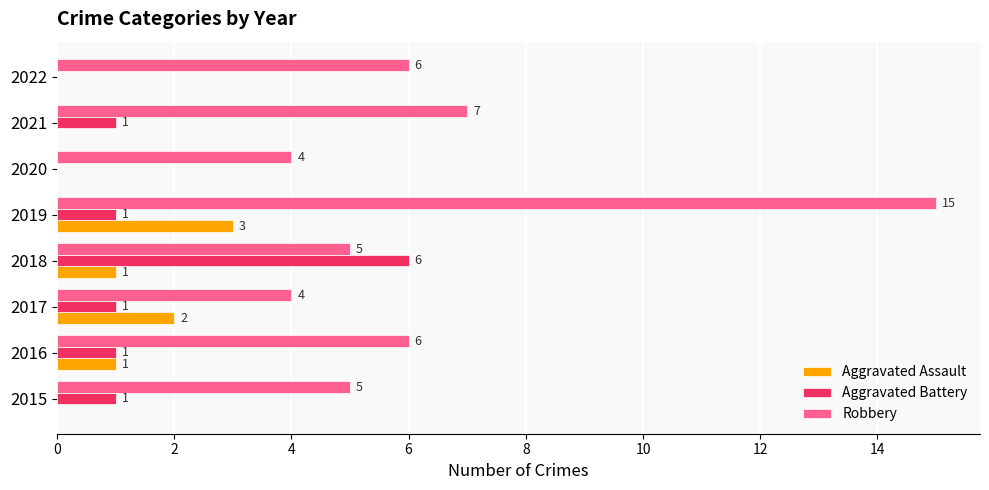

At which category is the sum across all series the highest?

2019